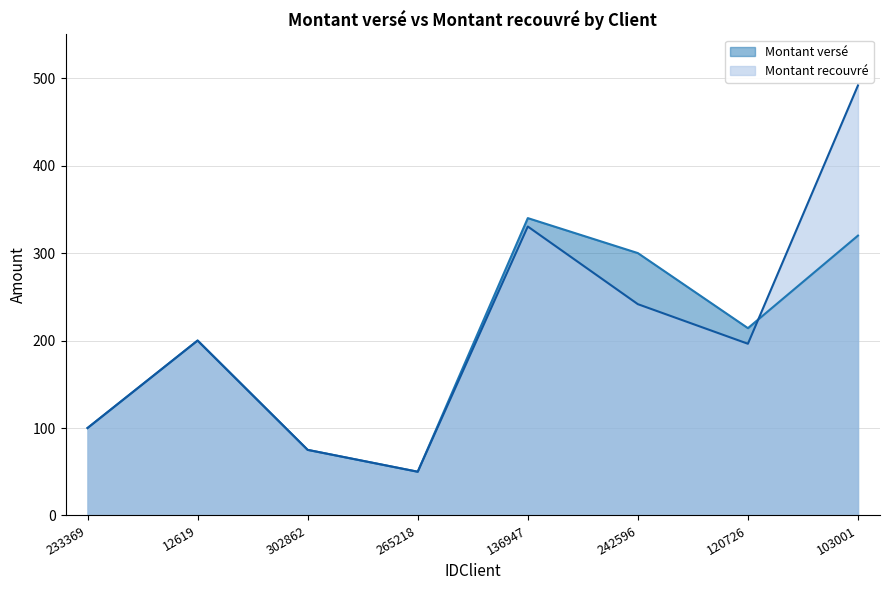

How many interior local valleys does the Montant recouvré series have?

2